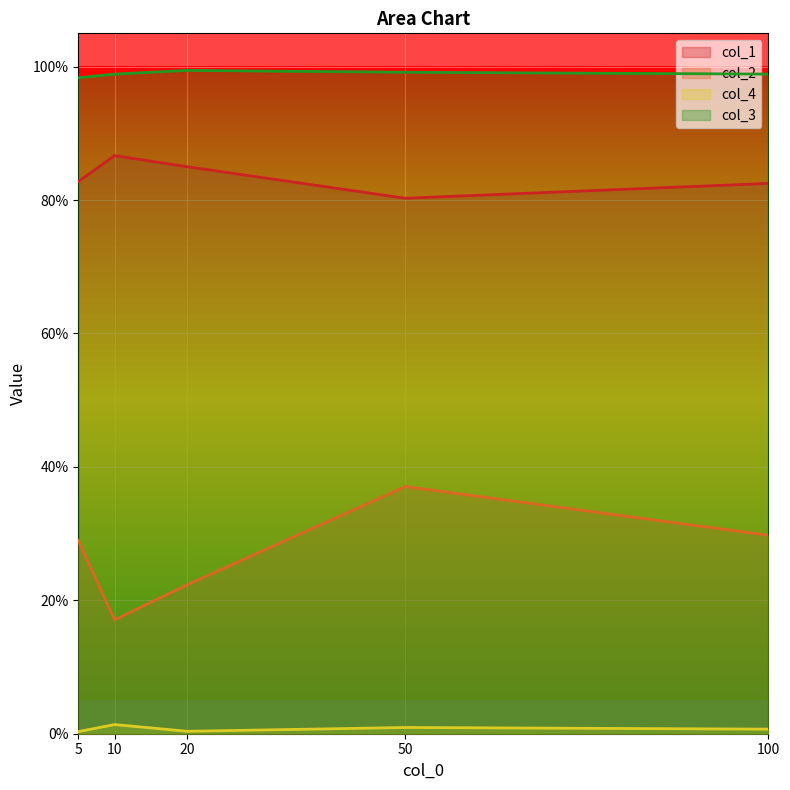

Which series has the largest total across all categories?

col_3